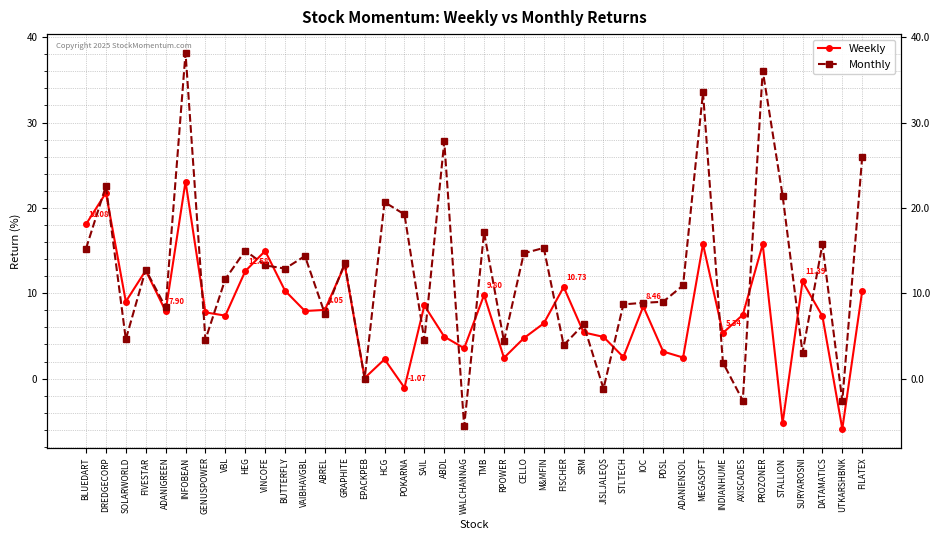

What are all the series names shown in the legend?

Weekly, Monthly